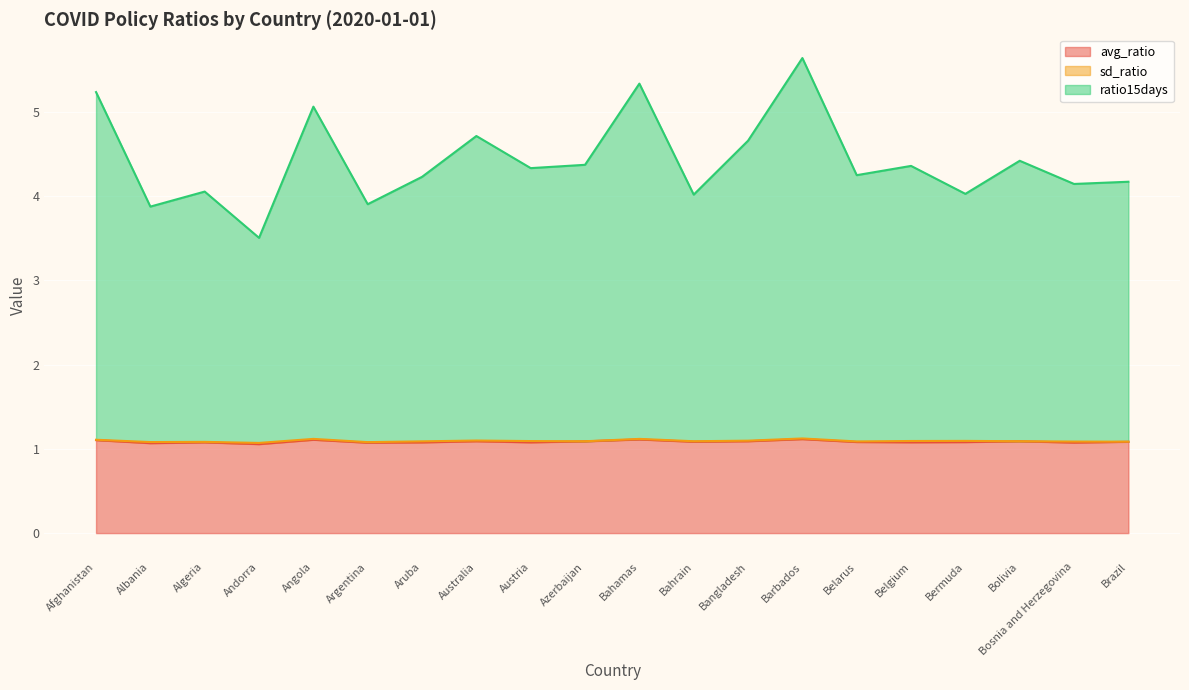

Reading right to left, what are all the values shown in this chart?

avg_ratio: 1.1	1.1	1.1	1.1	1.1	1.1	1.1	1.1	1.1	1.1	1.1	1.1	1.1	1.1	1.1	1.1	1.1	1.1	1.1	1.1
ratio15days: 4.2	4.1	4.4	4.0	4.4	4.2	5.6	4.7	4.0	5.3	4.4	4.3	4.7	4.2	3.9	5.1	3.5	4.1	3.9	5.2